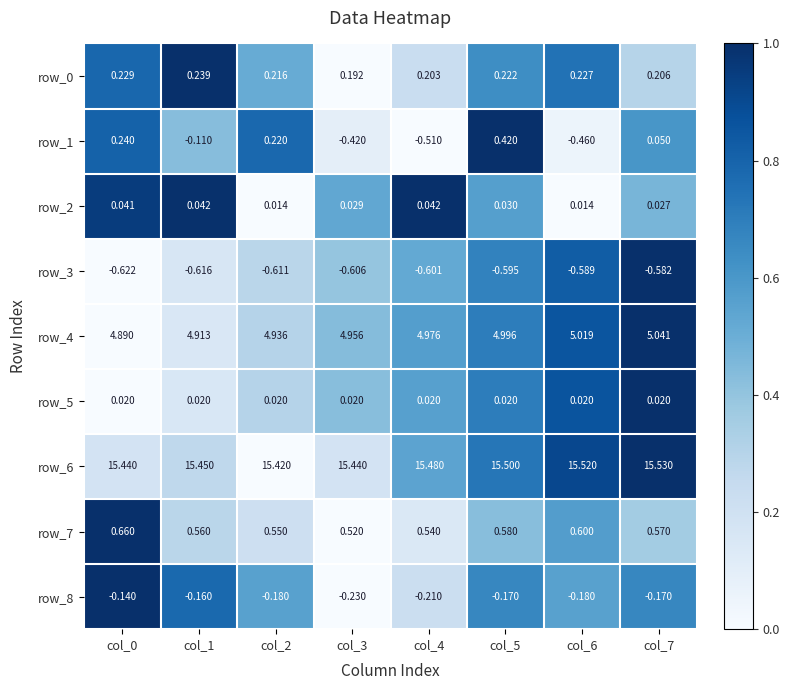

At which category is the sum across all series the highest?

col_5